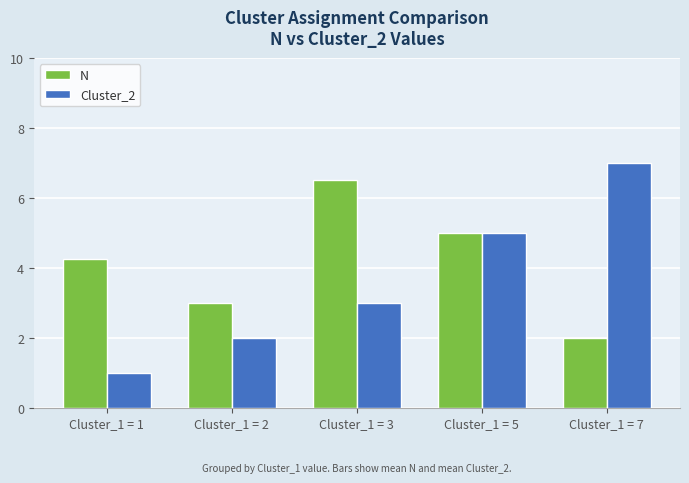

Which series has the largest range (max minus min)?

Cluster_2